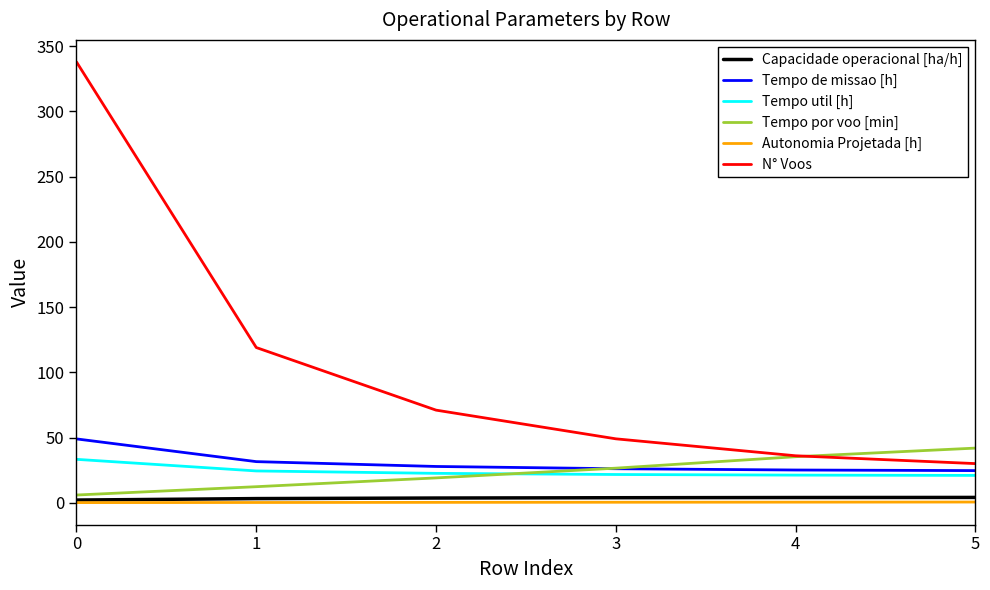

The value of Capacidade operacional [ha/h] at 0 is 2.0. True or false?

True